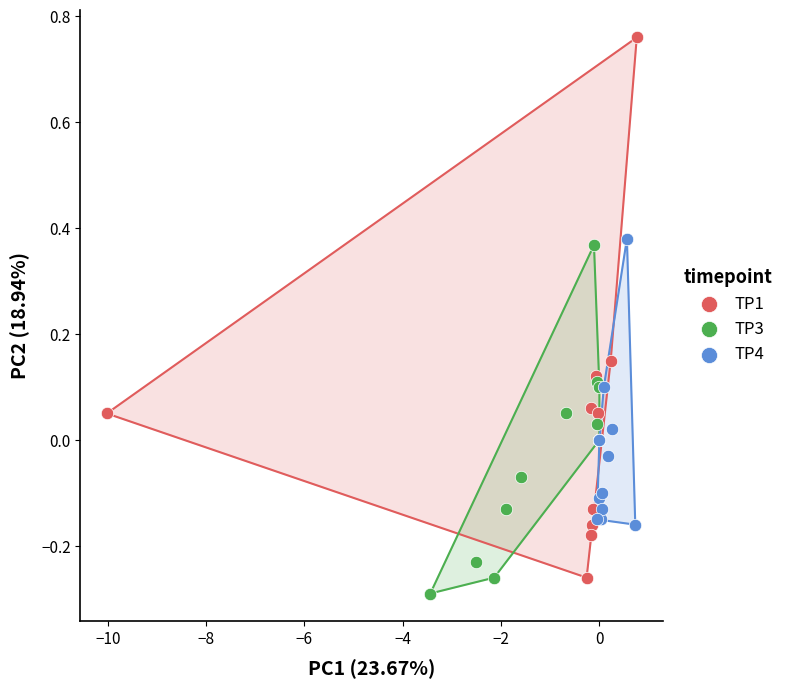

Which series reaches the minimum Y coordinate?

TP3